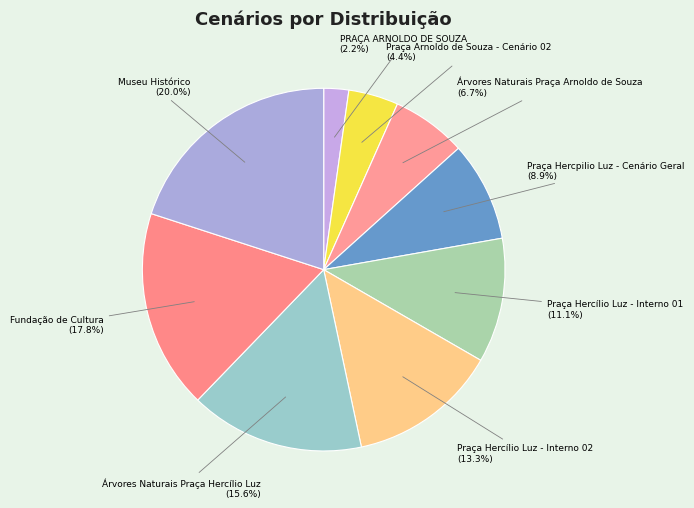

Which slice is the smallest?

PRAÇA ARNOLDO DE SOUZA